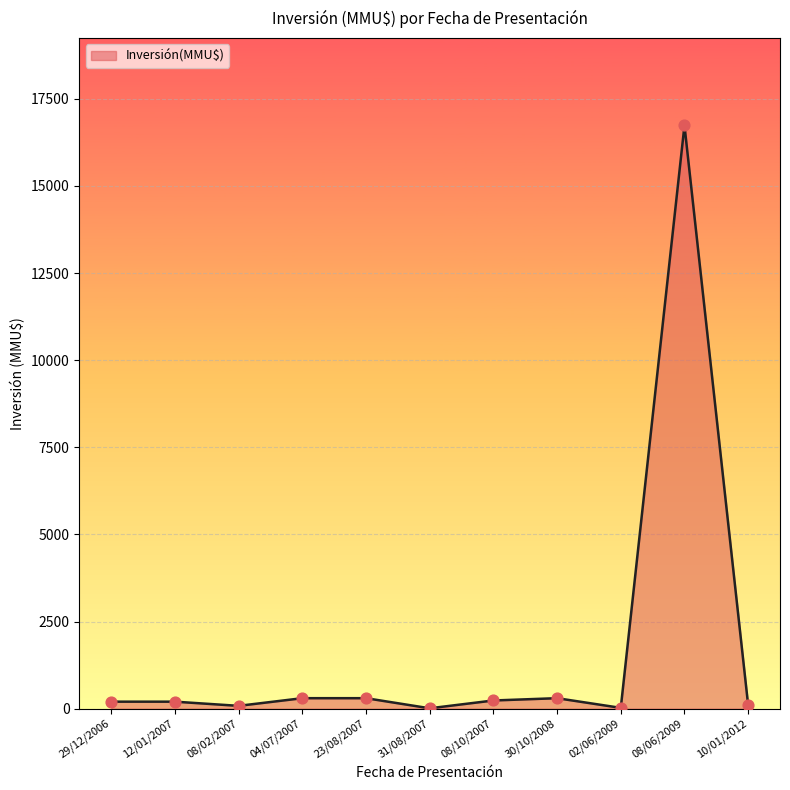

Approximately how many times larger is the value at 12/01/2007 compared to 30/10/2008?

0.7